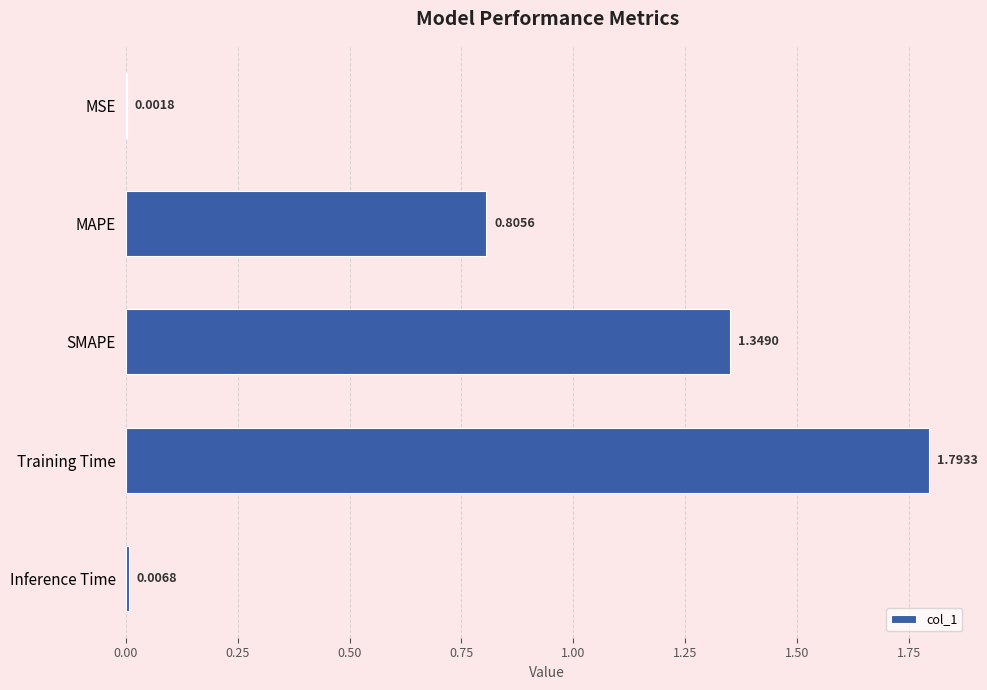

Between Training Time and MAPE, which is larger?

Training Time